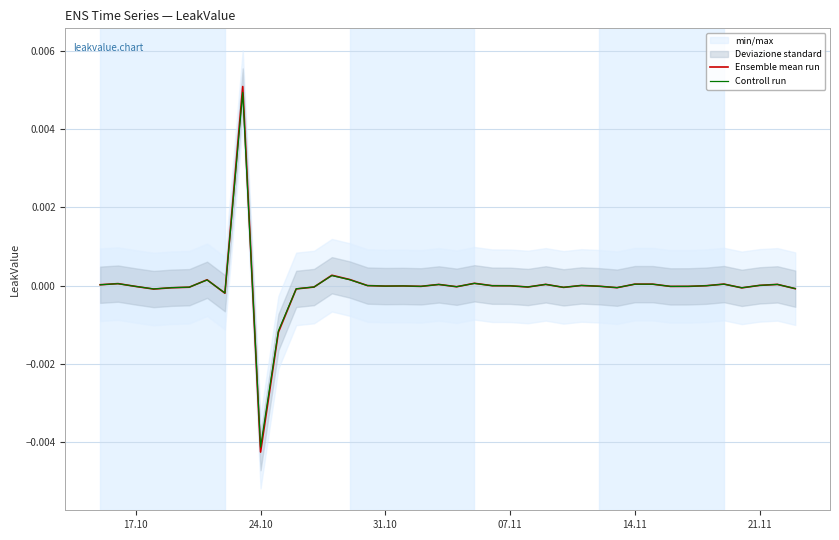

True or false: Controll run has a value of 0.0 at 38.

False